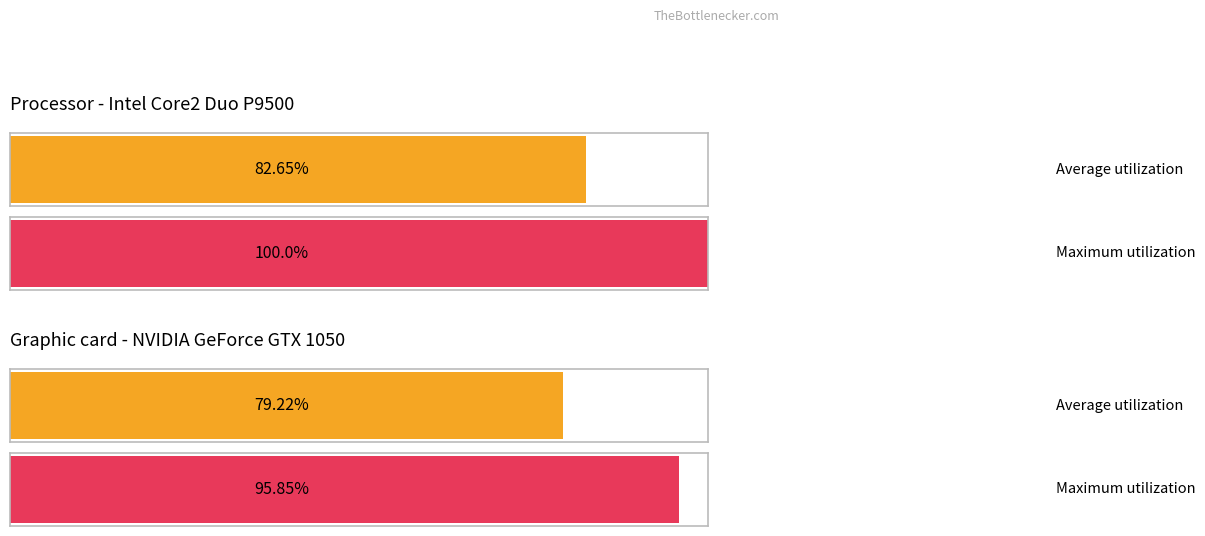

What are all the series names shown in the legend?

Average utilization, Maximum utilization